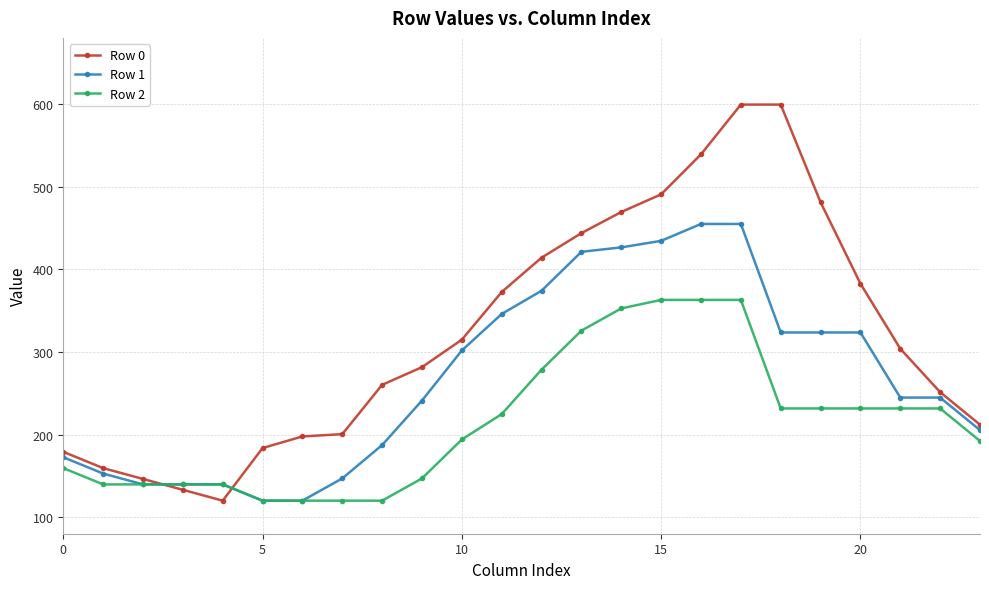

What is the lowest value of the Row 0 series?

120.0